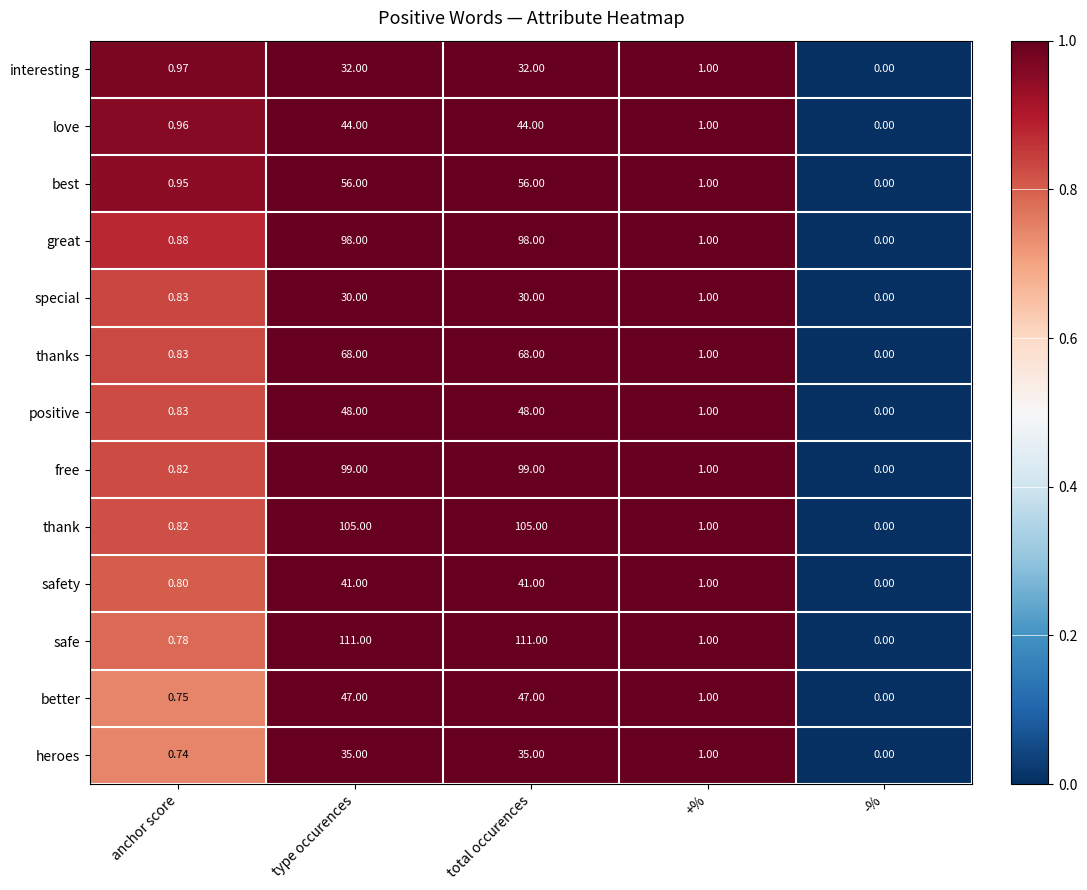

Count the number of data series in this chart.

13